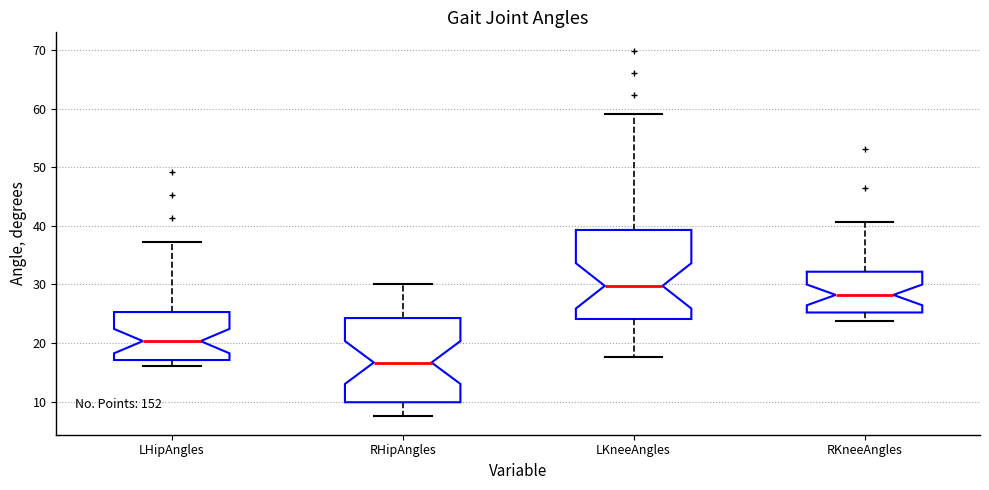

Reading left to right, read every box against the y-axis: the position of its median line, the range the box covers, and the ends of its whiskers. The values are not printed on the chart, so give them approximately, as read against the axis.

LHipAngles: median 20, box 17 to 25, whiskers 16 to 37
RHipAngles: median 17, box 10 to 24, whiskers 7 to 30
LKneeAngles: median 30, box 24 to 39, whiskers 18 to 59
RKneeAngles: median 28, box 25 to 32, whiskers 24 to 41